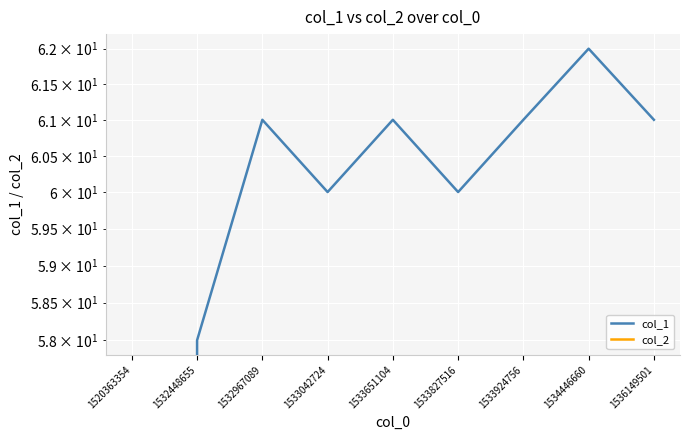

True or false: col_2 and col_1 cross at least once.

False